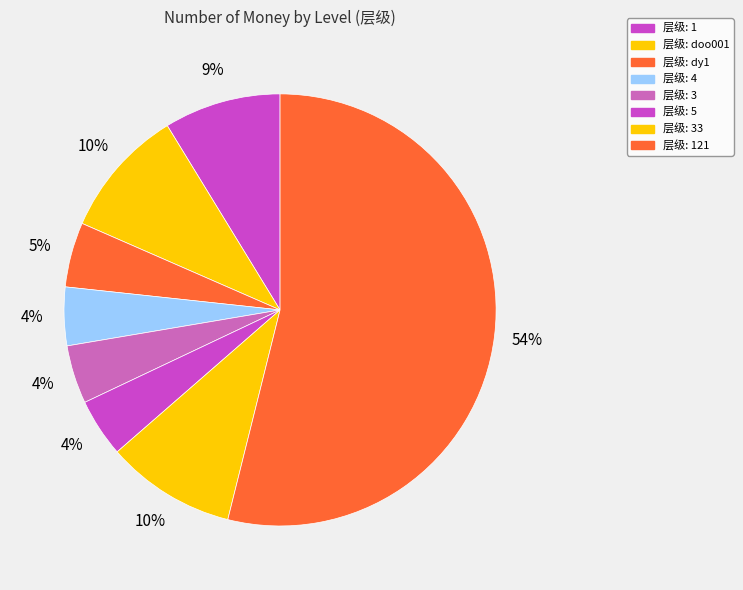

How many slices are in this pie chart?

8